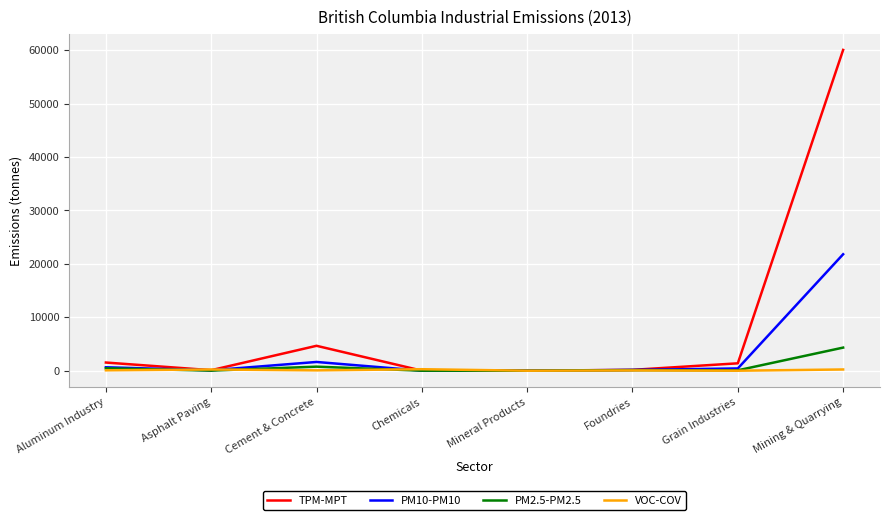

List the series in order of their peak value, highest first.

TPM-MPT, PM10-PM10, PM2.5-PM2.5, VOC-COV